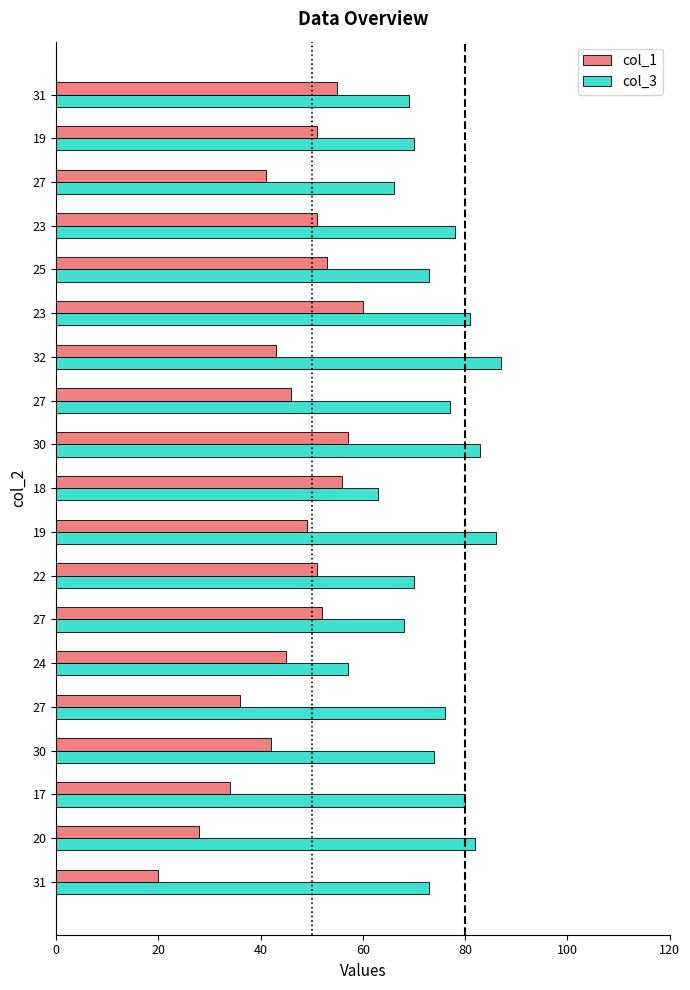

How many data points does each series have?

19